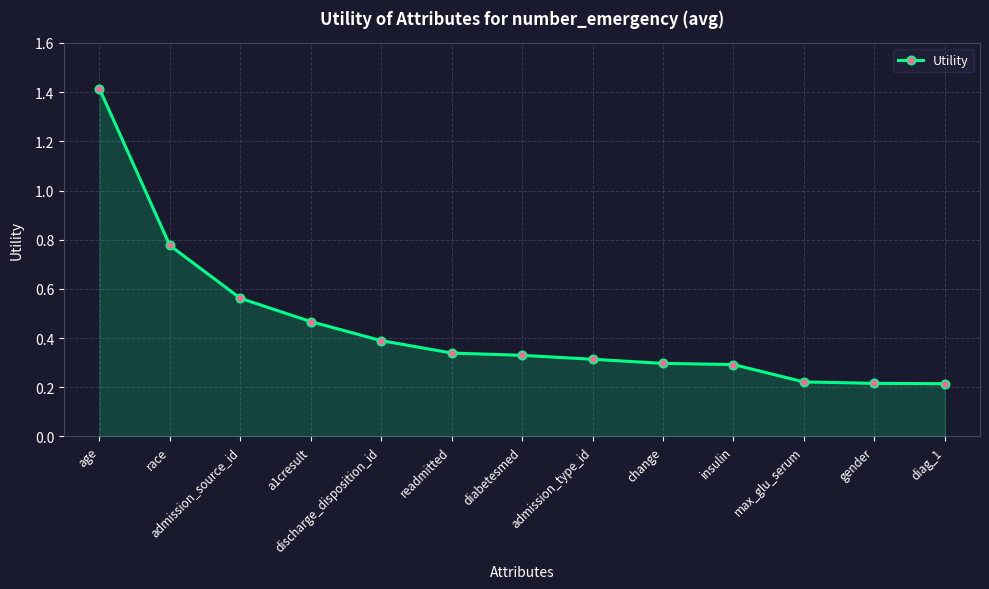

Which has a higher value, gender or change?

change